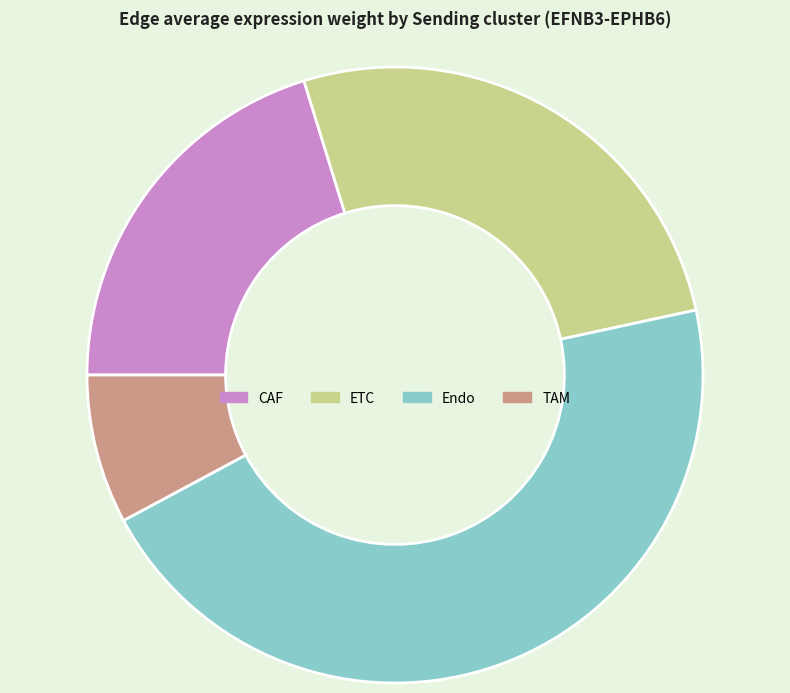

How many segments does this pie chart have?

4